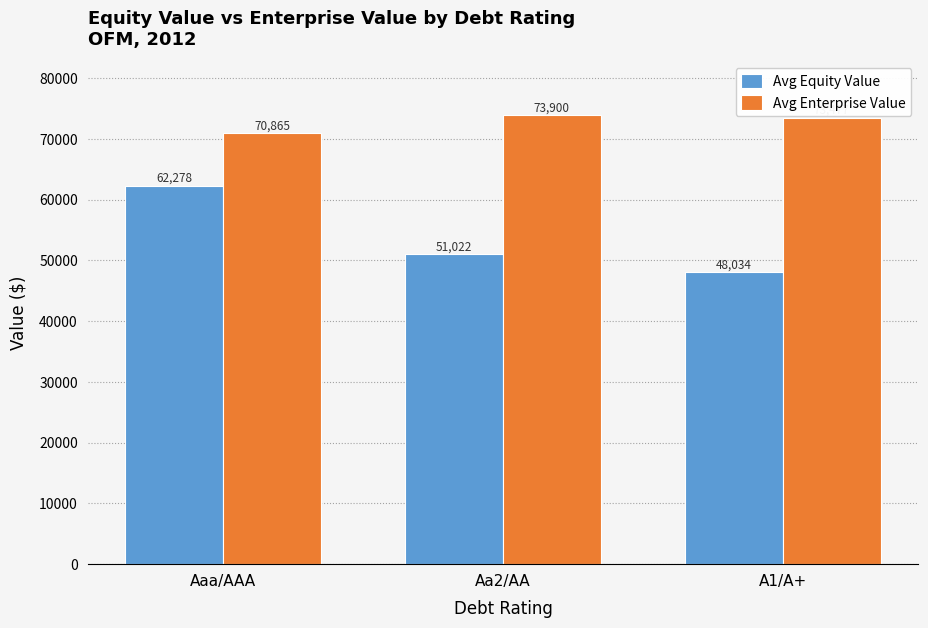

What is the lowest value of the Avg Equity Value series?

48033.9